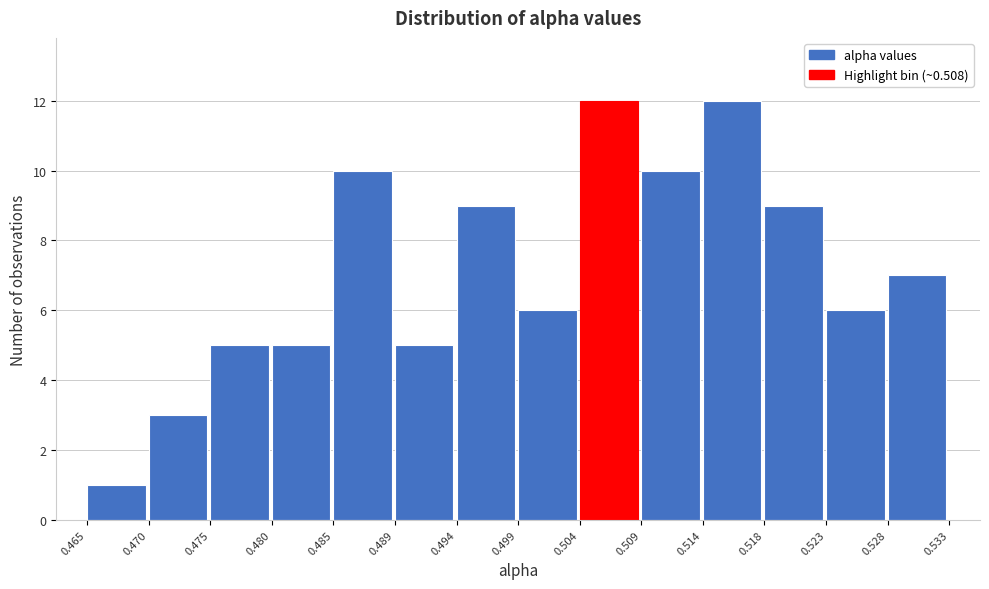

What is the height of the bar covering 0.470 to 0.475 on the x-axis? The values are not printed on the chart, so give them approximately, as read against the axis.

3